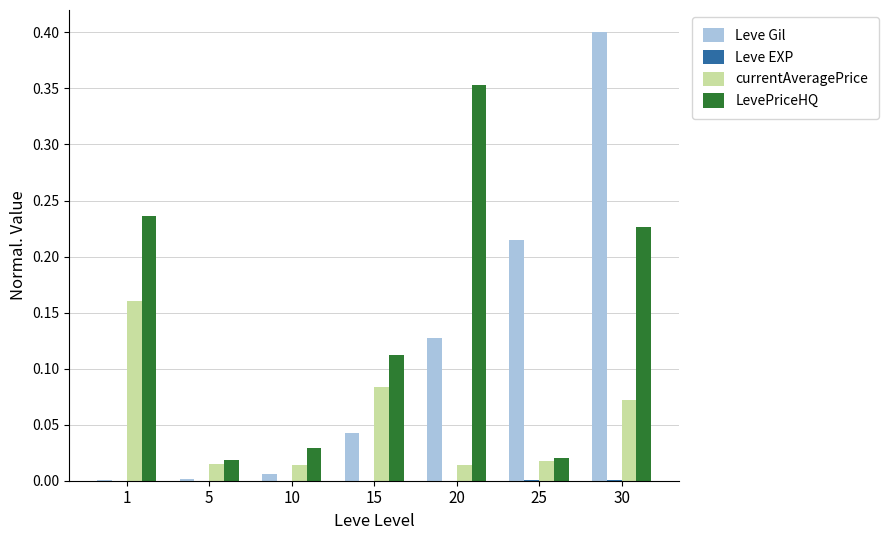

At which category is the sum across all series the highest?

30